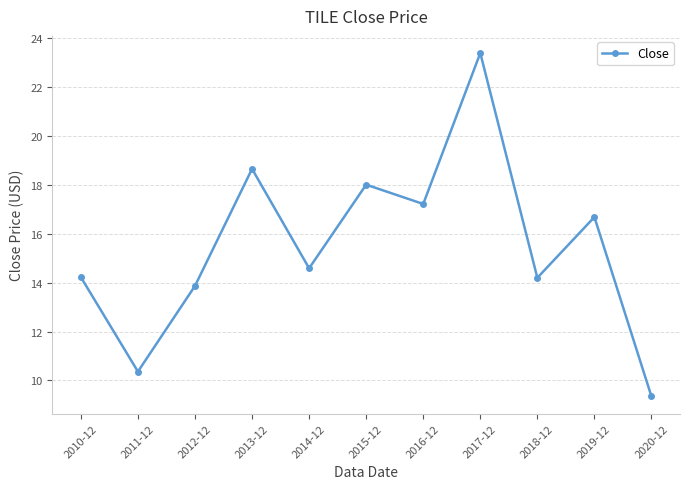

What value does the data have at 2020-12?

9.3